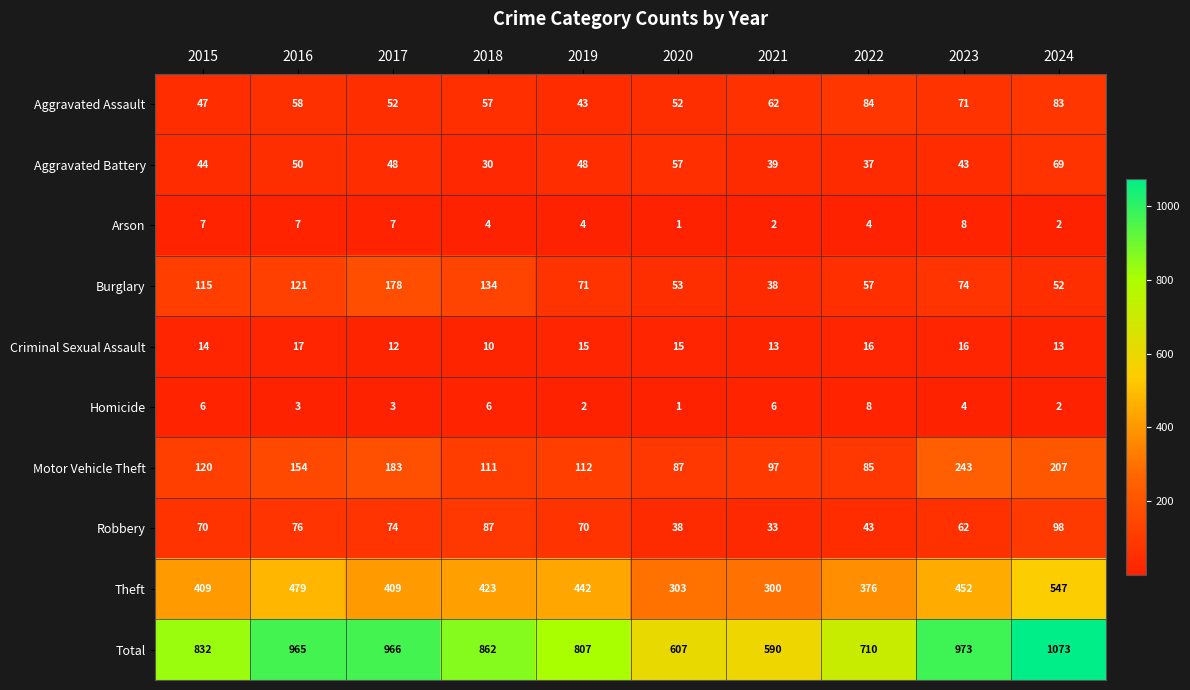

Which series changed the most between 2018 and 2020?

Total